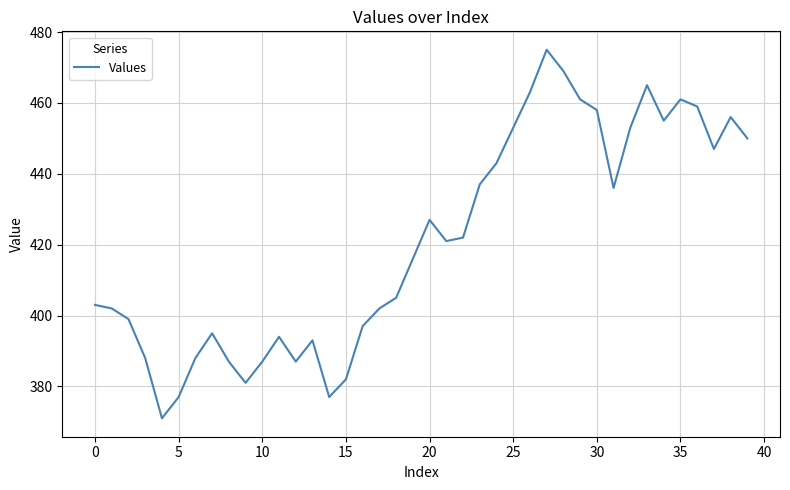

Is this an area chart (filled region under the line)?

No